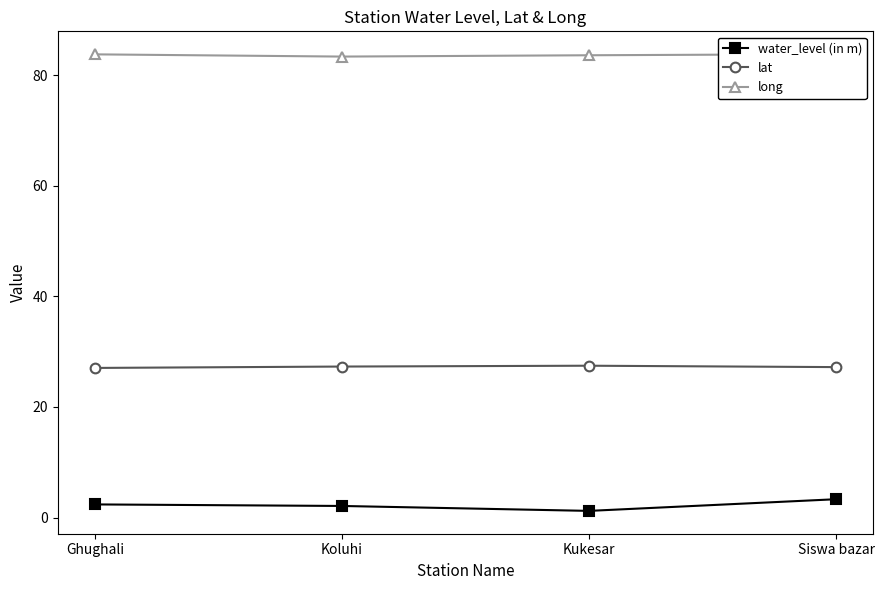

What position from the right is Koluhi?

3